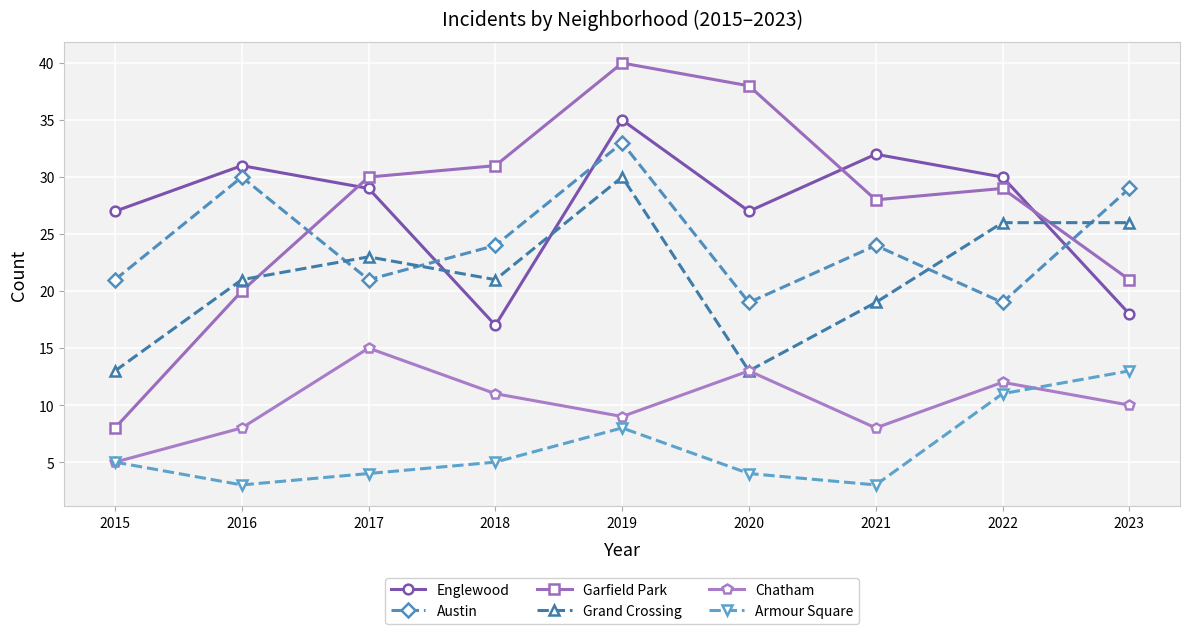

Reading left to right, list all the values displayed in this chart.

Englewood: 2015=27	2016=31	2017=29	2018=17	2019=35	2020=27	2021=32	2022=30	2023=18
Austin: 2015=21	2016=30	2017=21	2018=24	2019=33	2020=19	2021=24	2022=19	2023=29
Garfield Park: 2015=8	2016=20	2017=30	2018=31	2019=40	2020=38	2021=28	2022=29	2023=21
Grand Crossing: 2015=13	2016=21	2017=23	2018=21	2019=30	2020=13	2021=19	2022=26	2023=26
Chatham: 2015=5	2016=8	2017=15	2018=11	2019=9	2020=13	2021=8	2022=12	2023=10
Armour Square: 2015=5	2016=3	2017=4	2018=5	2019=8	2020=4	2021=3	2022=11	2023=13